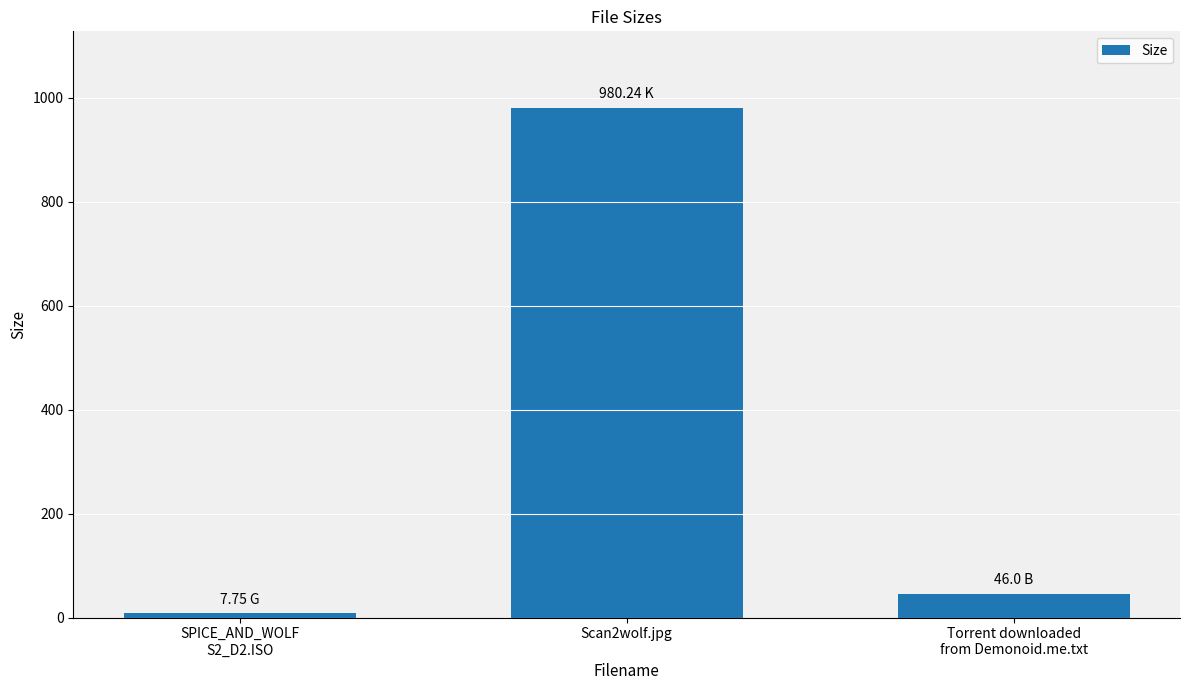

What is the average value?

344.7